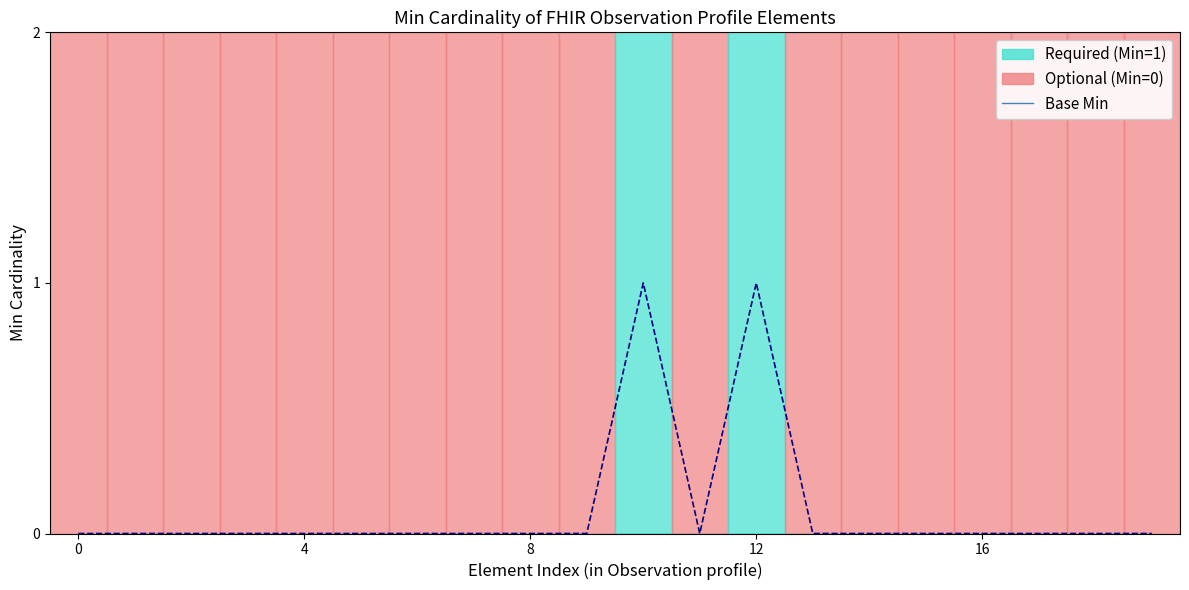

Is it true that Min equals 0 at 8?

True